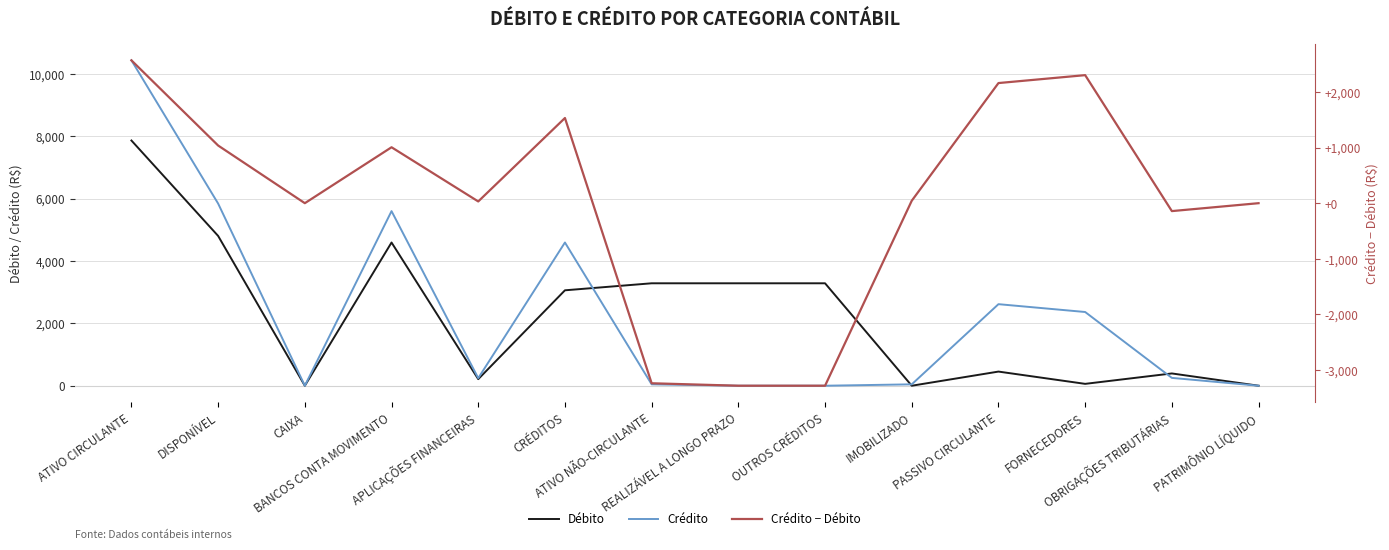

At which category does the chart reach its minimum across all series?

REALIZÁVEL A LONGO PRAZO